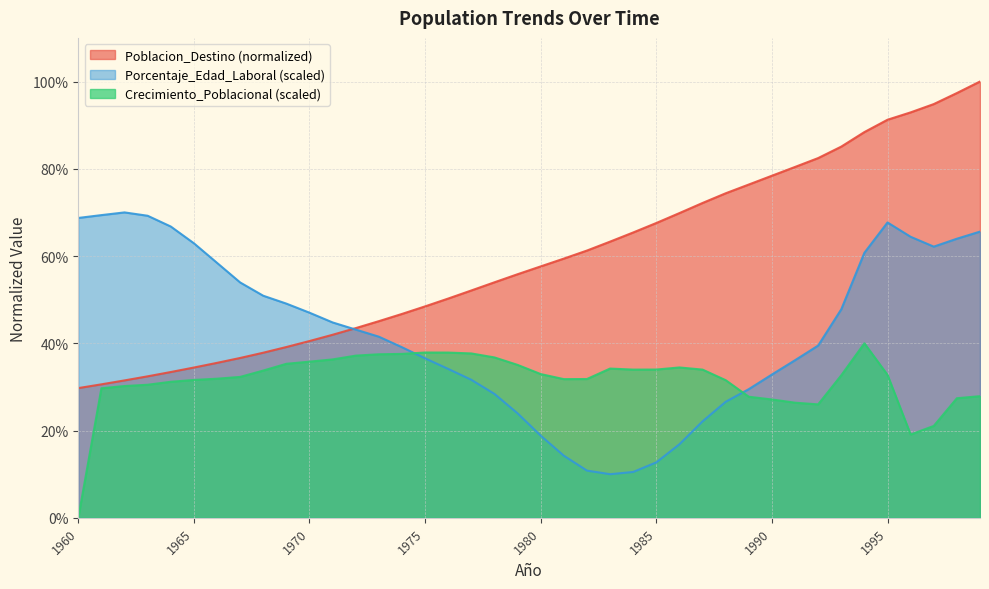

What are all the series names shown in the legend?

Poblacion_Destino (normalized), Porcentaje_Edad_Laboral (scaled), Crecimiento_Poblacional (scaled)